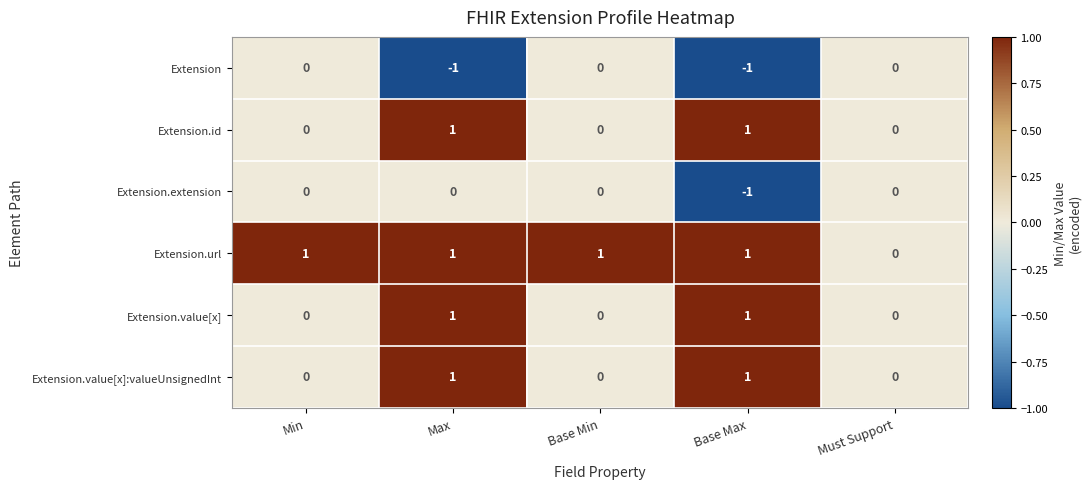

The Extension.value[x] series shows 0 at Min. True or false?

True